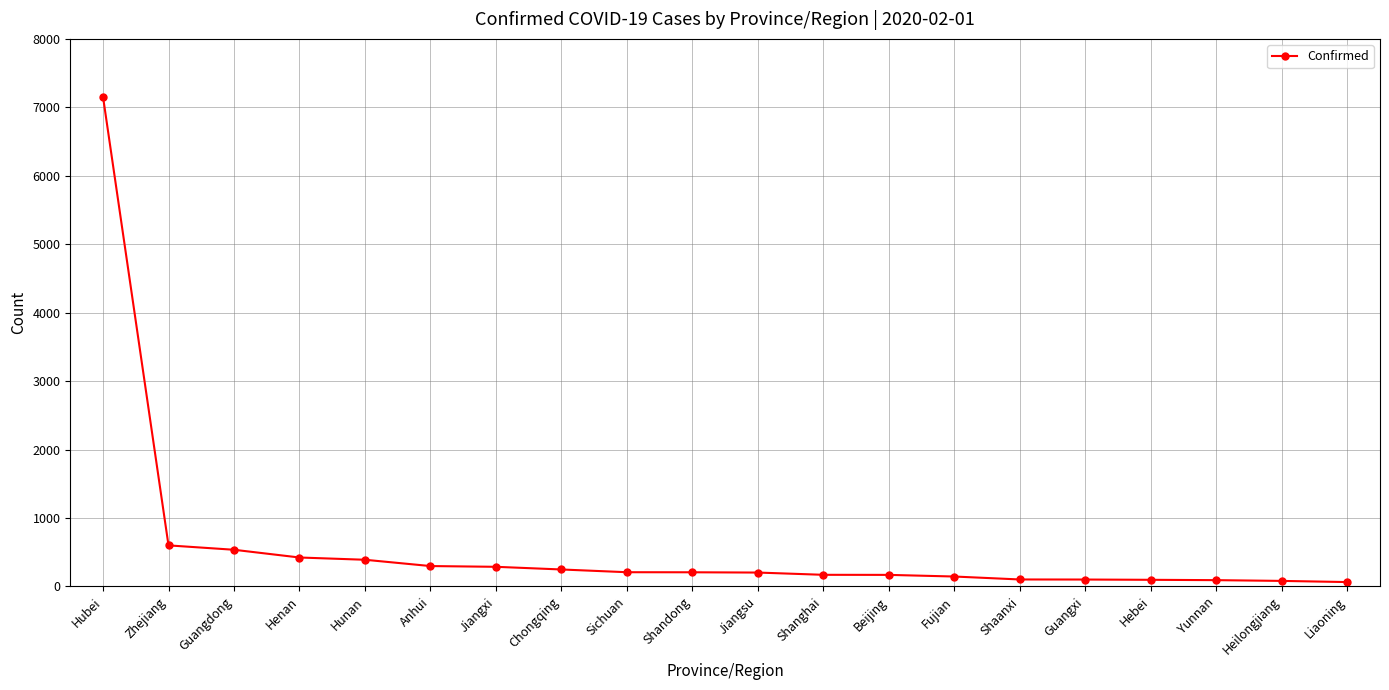

What is the greatest value displayed?

7153